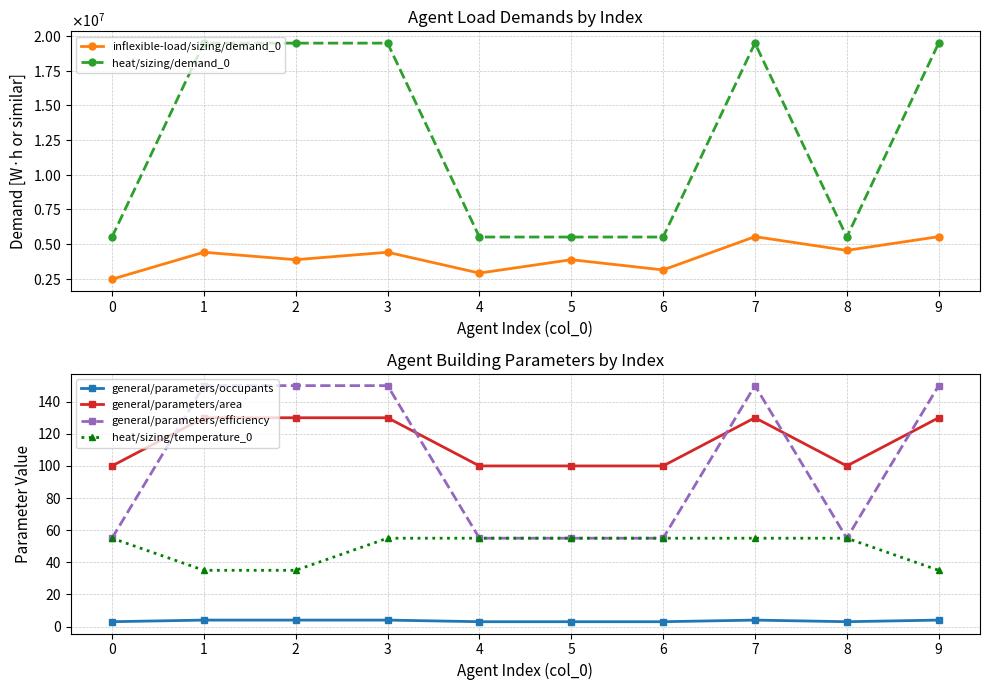

How many lines are shown in the chart?

6